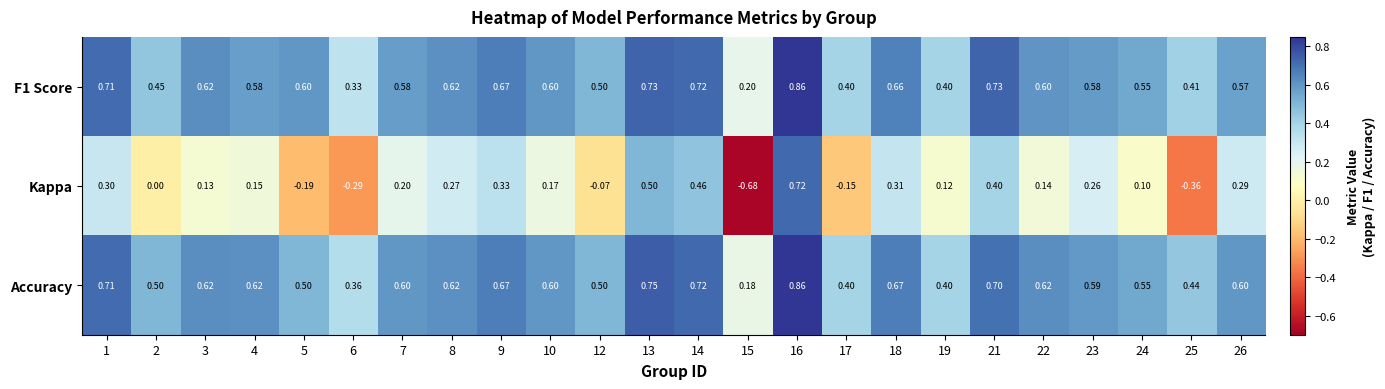

Which series has the largest total across all categories?

Accuracy